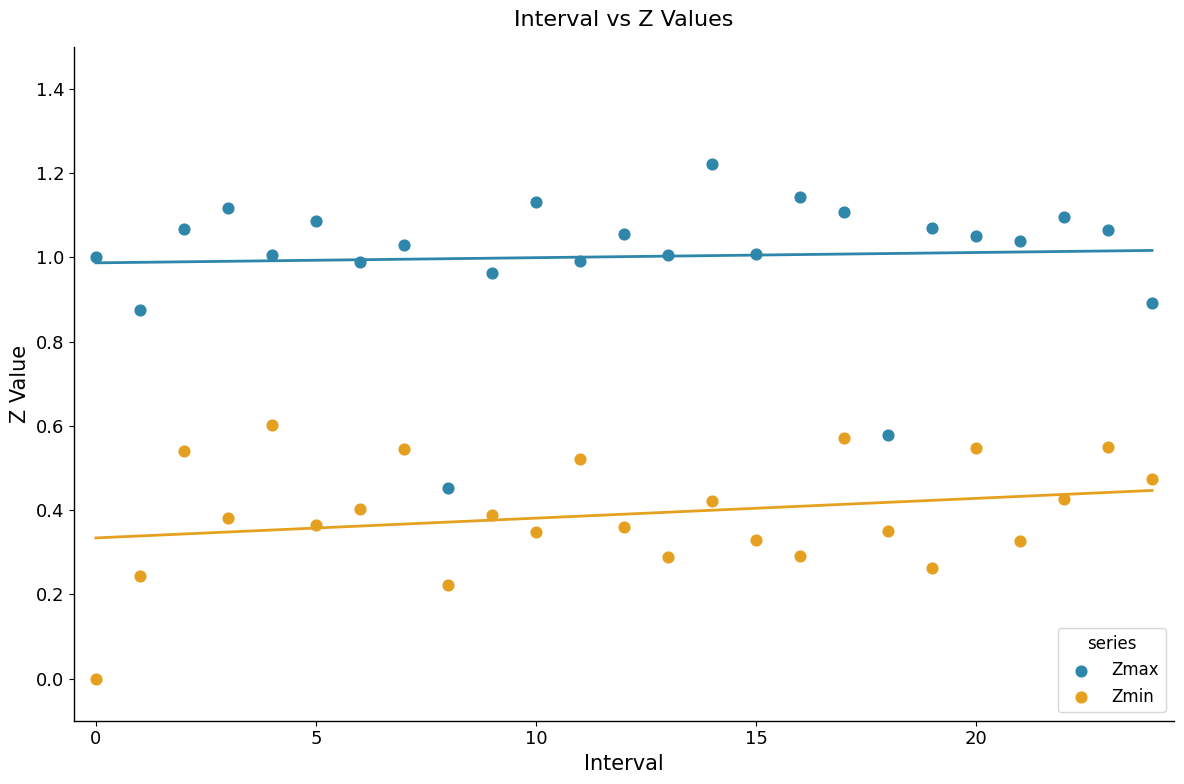

What are all the series names shown in the legend?

Zmax, Zmin